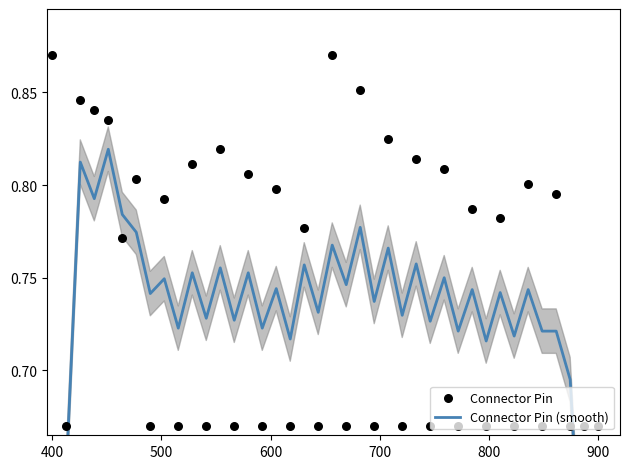

Which series has the widest spread of Y values?

Connector Pin (smooth)